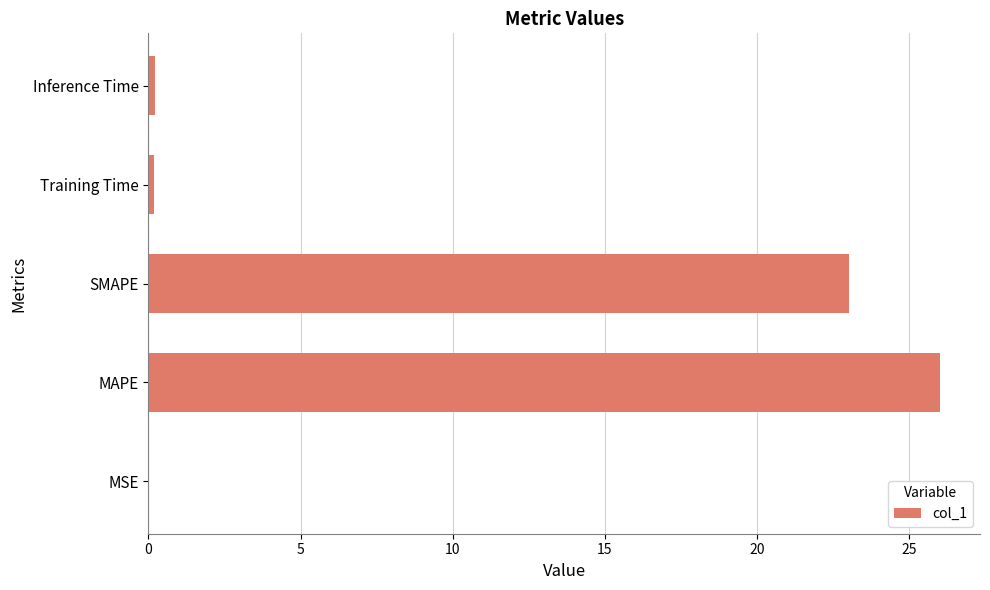

Which category has the highest value across all series?

MAPE